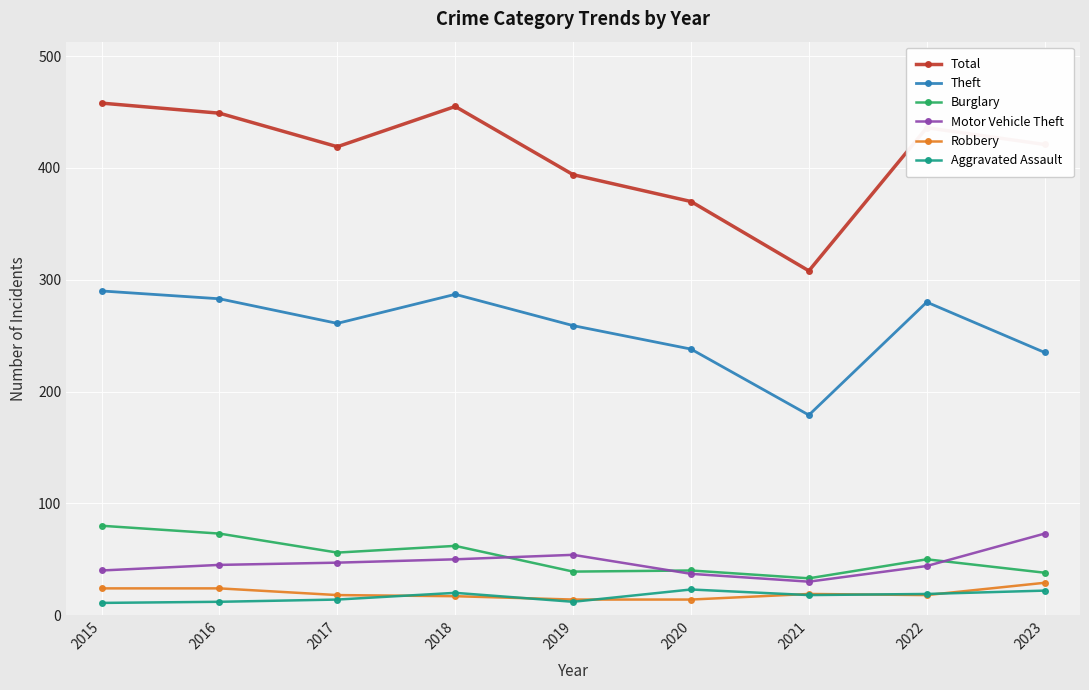

At how many categories does at least one series exceed 356?

8